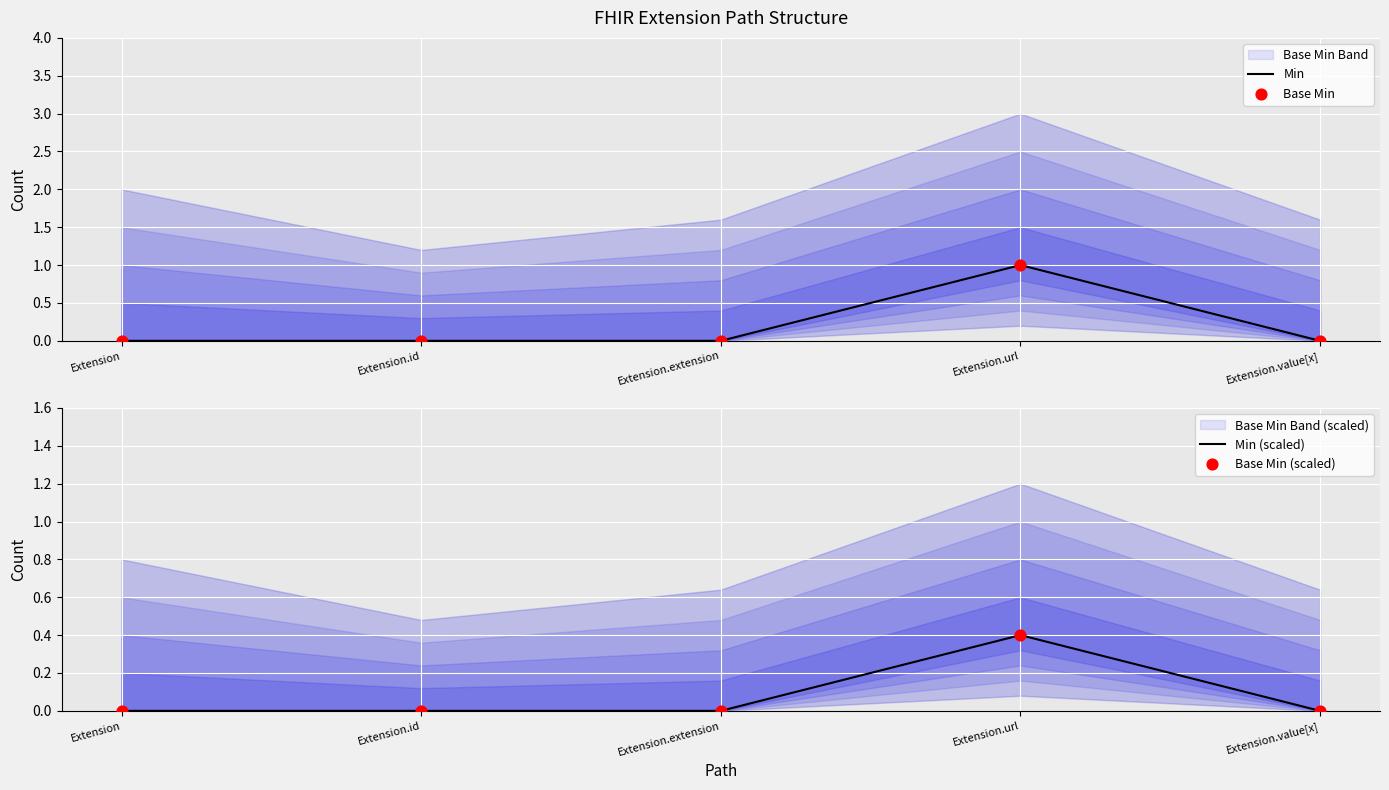

Is it true that Min equals 0 at Extension.extension?

True